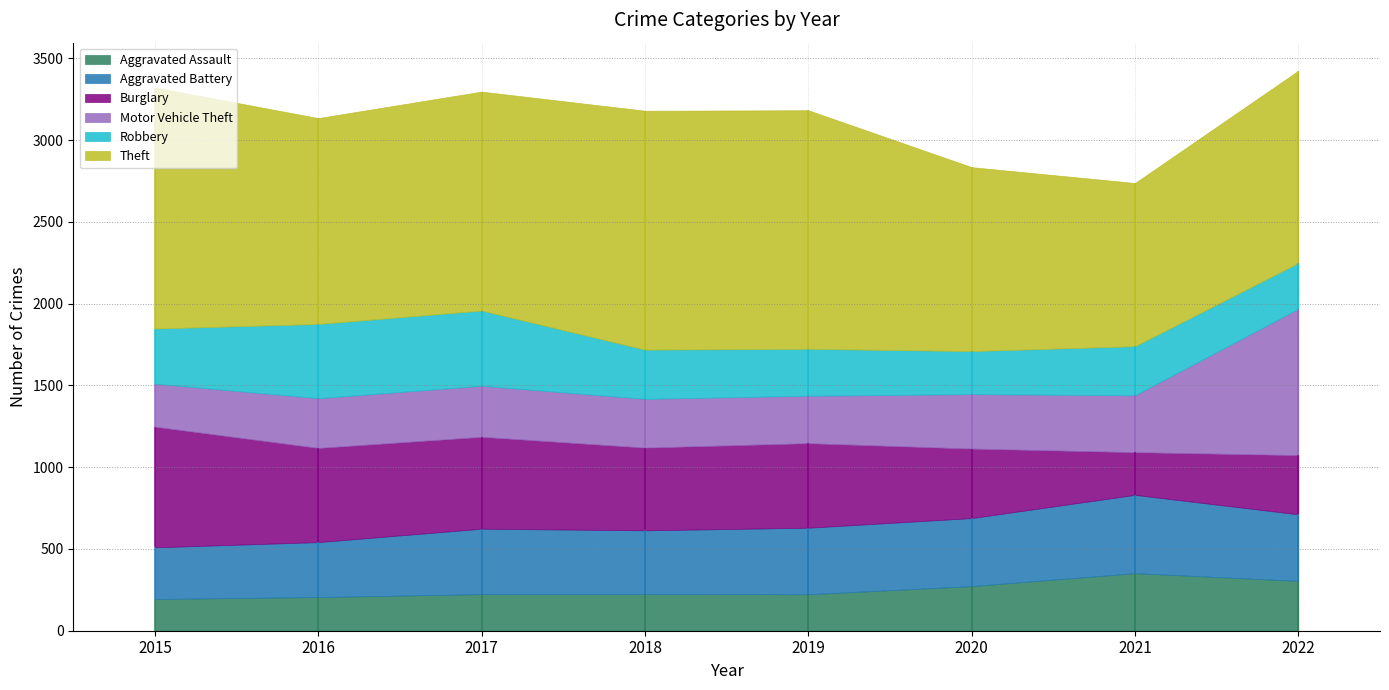

Between 2020 and 2021, which series saw the biggest shift?

Burglary